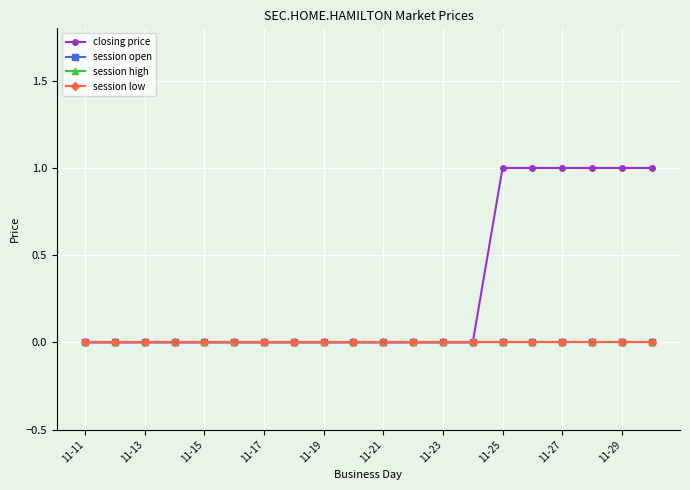

Is this an area chart (filled region under the line)?

No